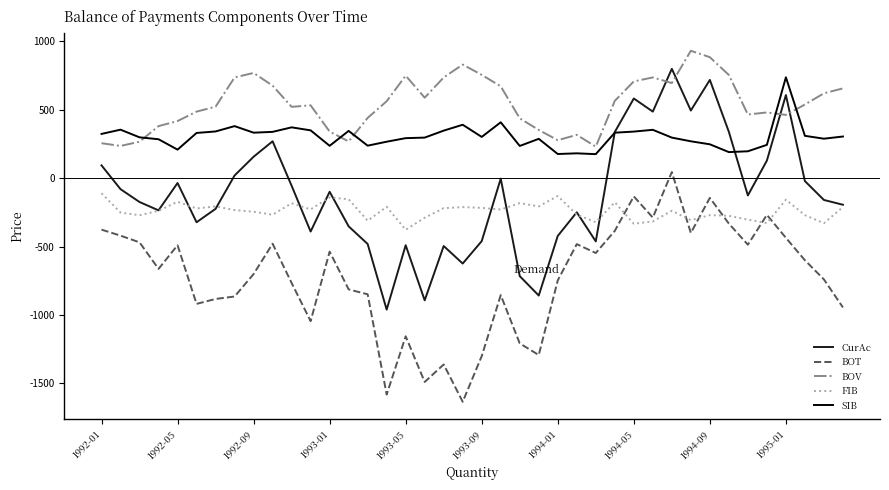

Which series has the largest total across all categories?

BOV